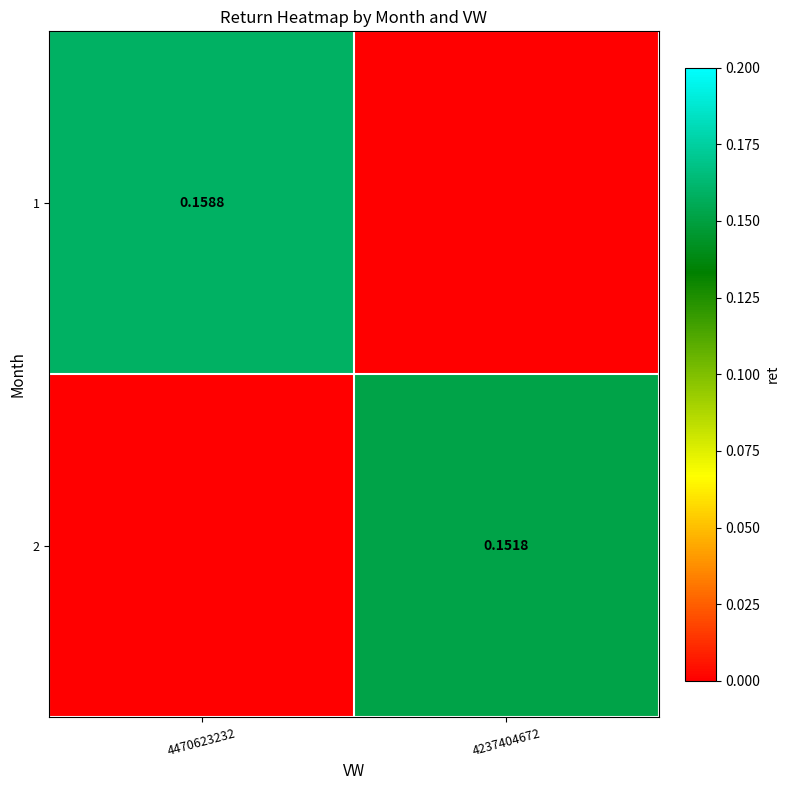

The 2 series shows 0.2 at 4237404672. True or false?

True